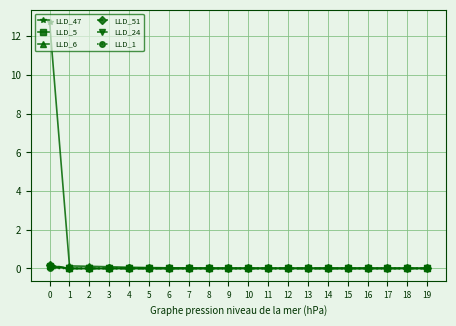

Is it true that LLD_5 equals 0.0 at 14?

True